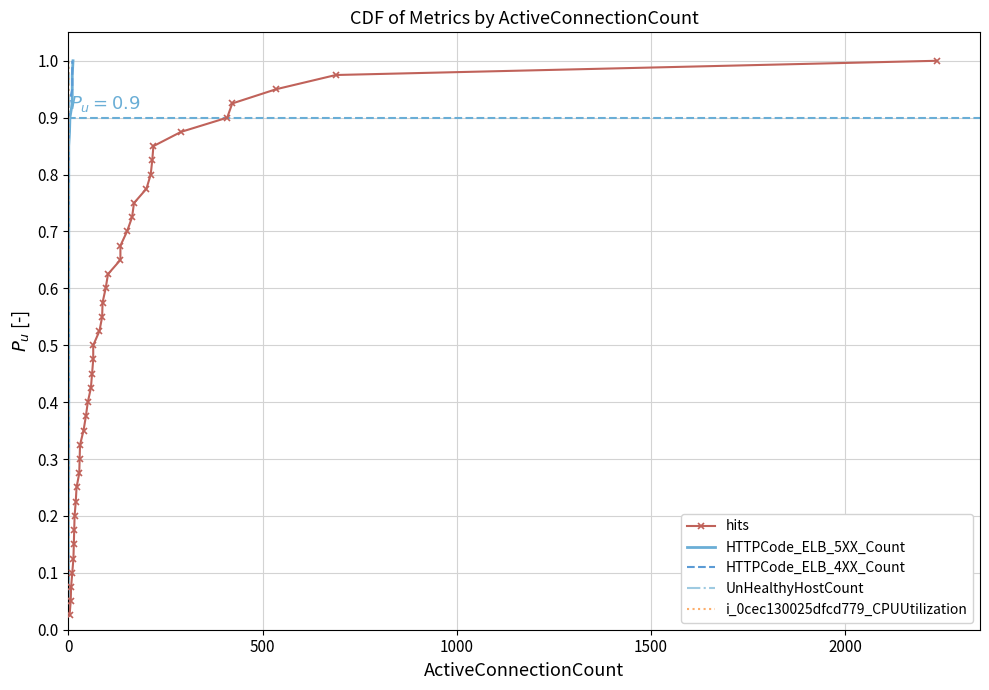

True or false: hits and UnHealthyHostCount cross at least once.

False